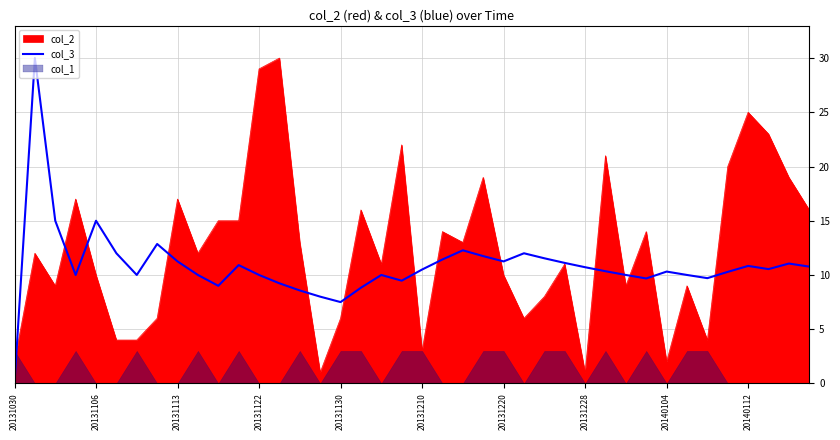

What is the maximum value for col_3?

30.0